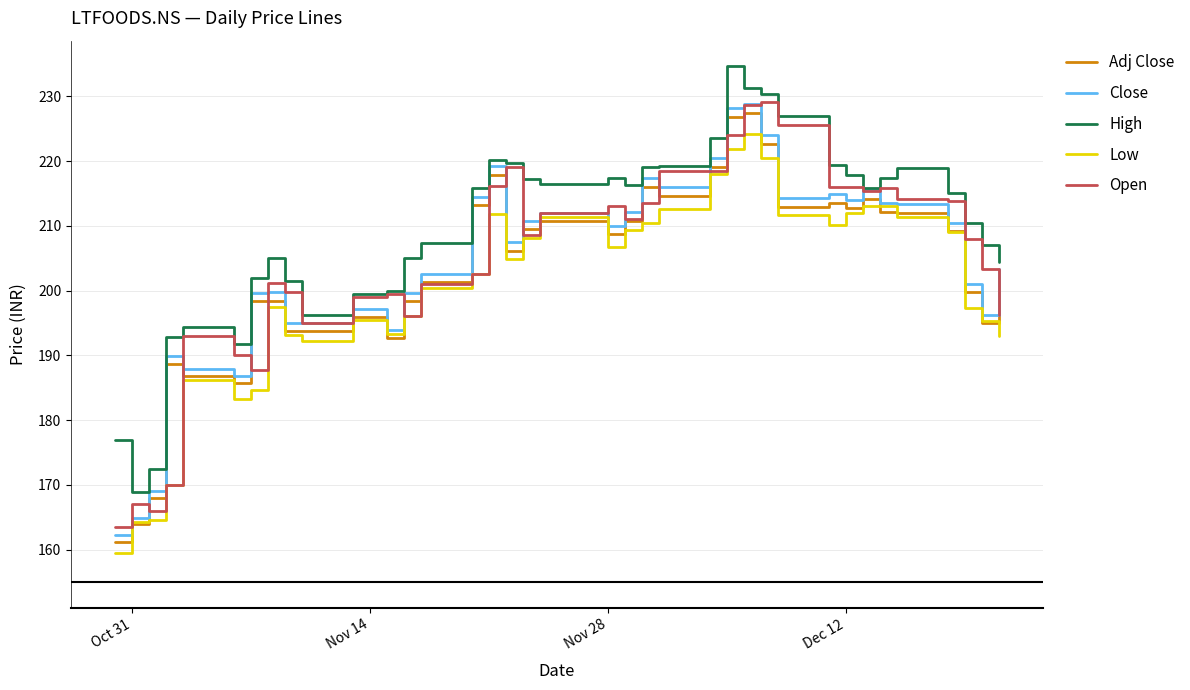

How many lines are shown in the chart?

5